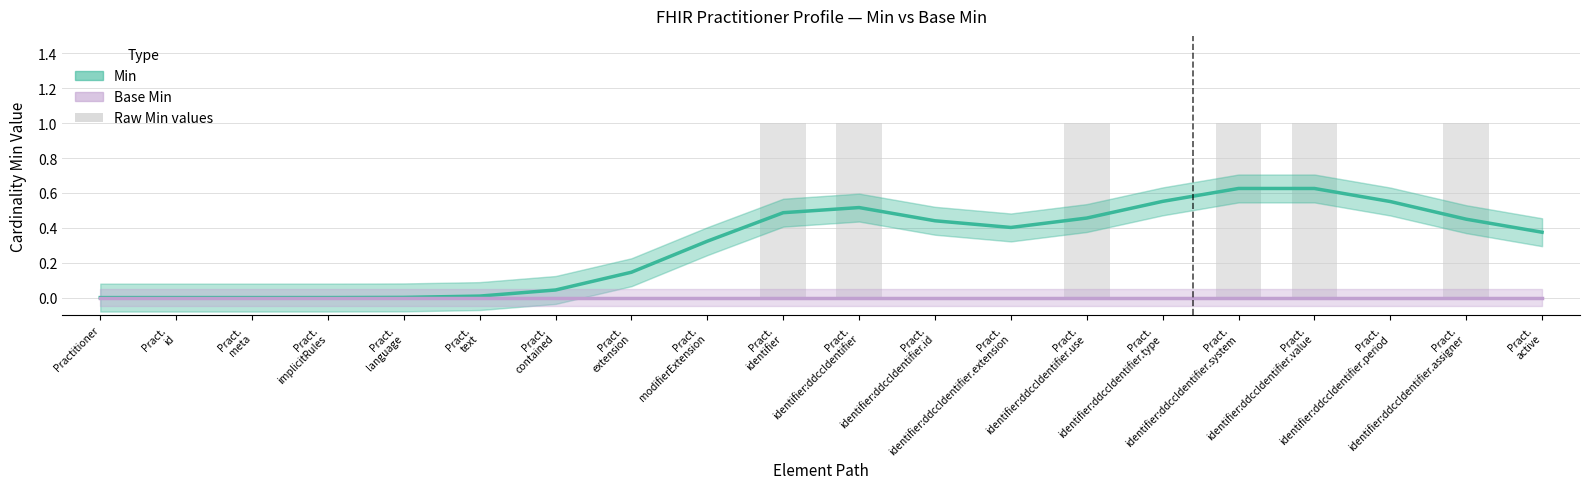

What position from the right is Pract.
identifier:ddccIdentifier.system?

5